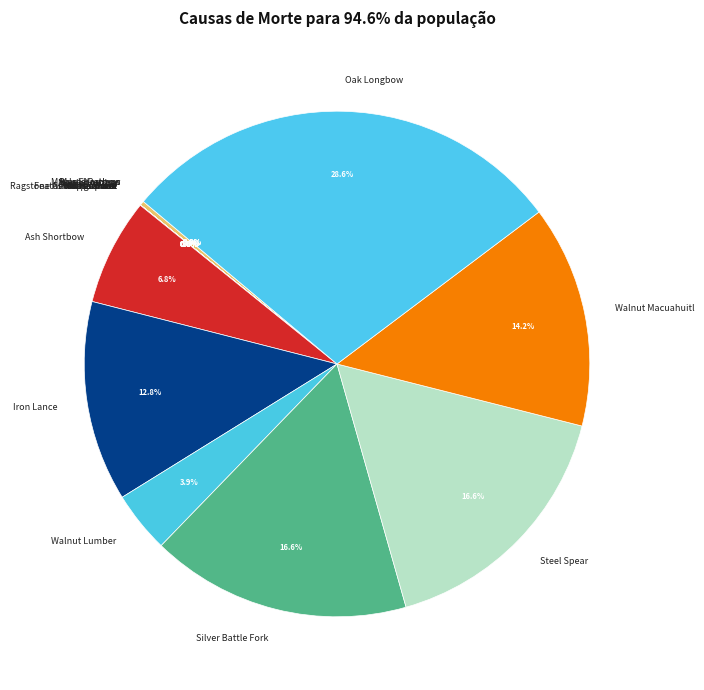

What is the largest slice in the pie chart?

Oak Longbow